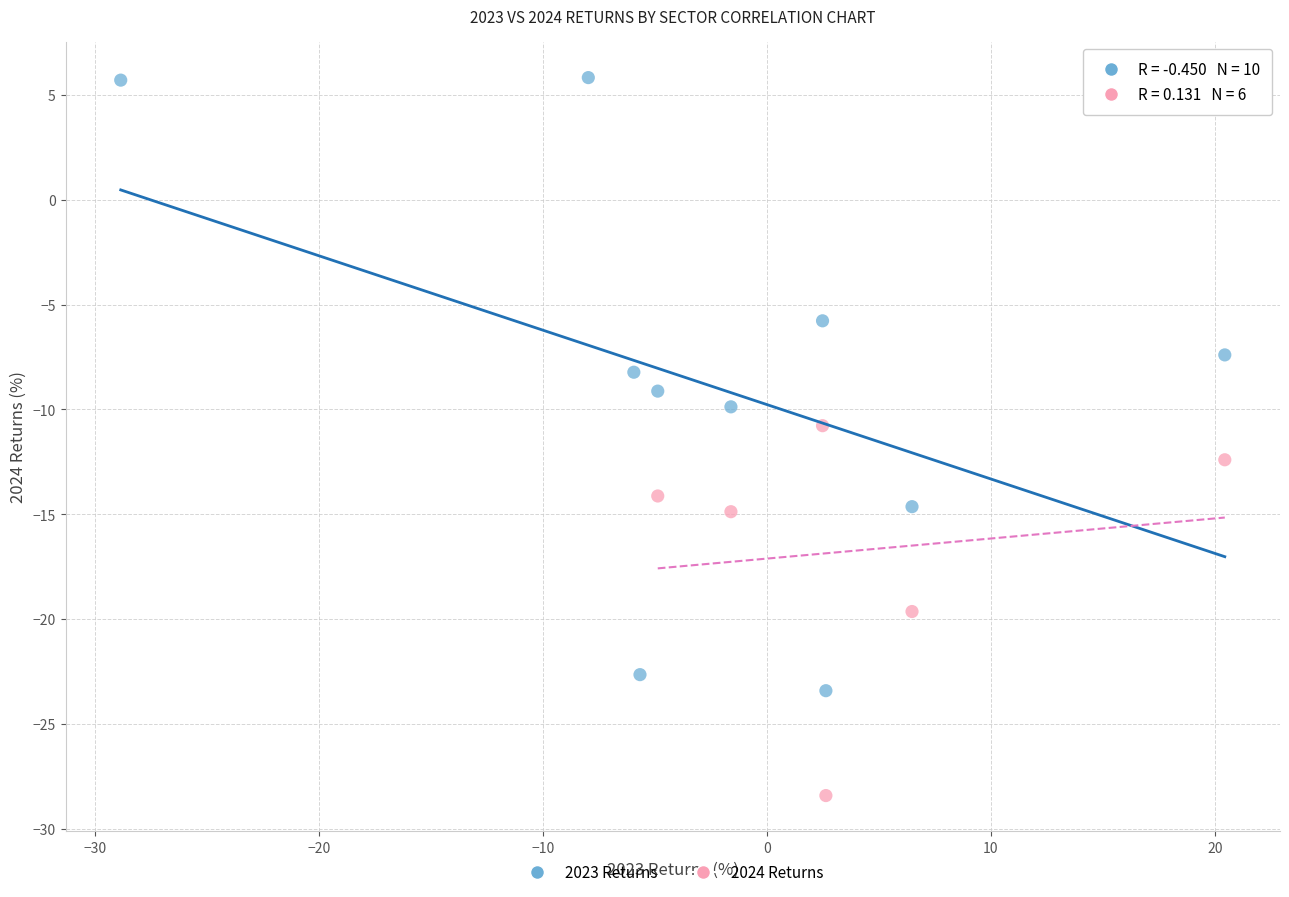

Which series contains the highest Y value?

2023 Returns